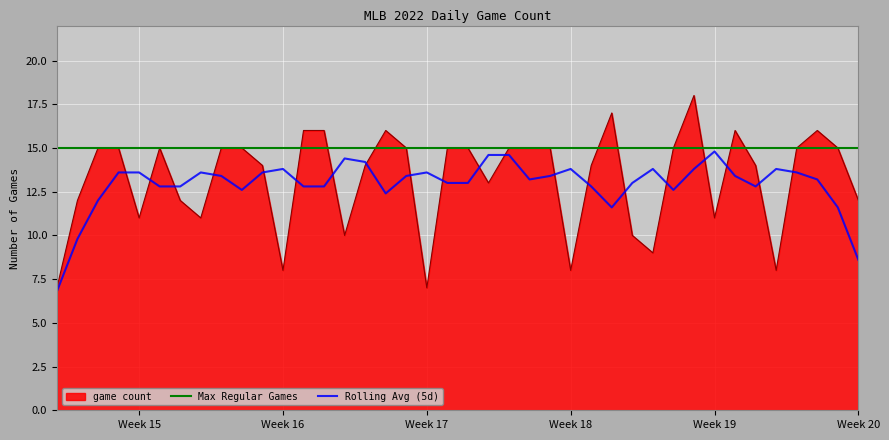

Read the value at 2022-04-14.

11